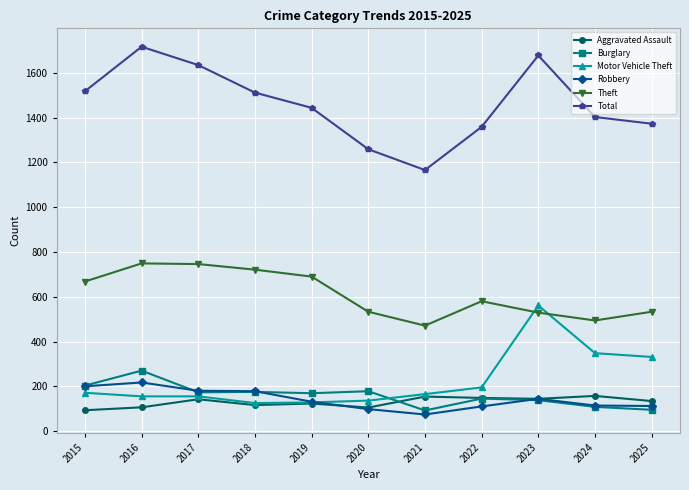

What is the minimum value for Motor Vehicle Theft?

125